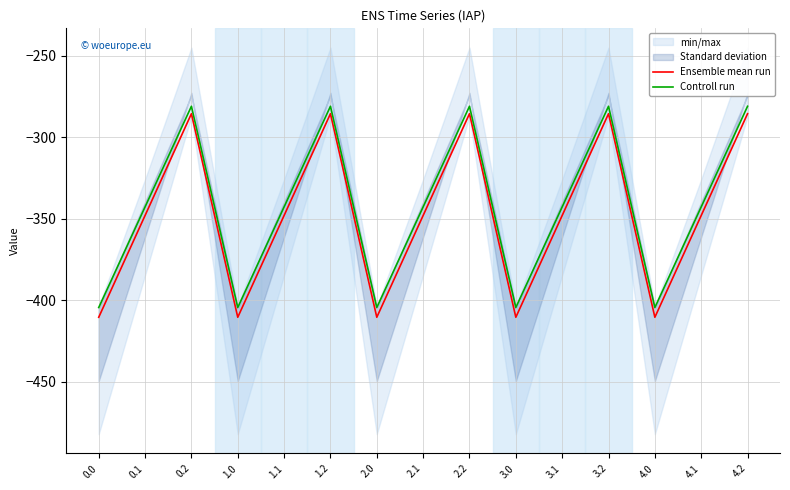

List the series in order of their peak value, highest first.

Controll run, Ensemble mean run